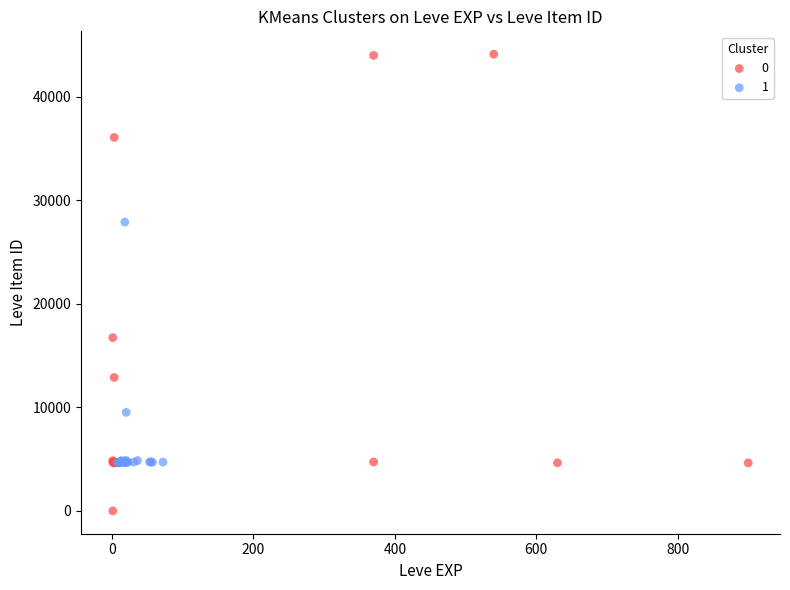

What are all the series names shown in the legend?

0, 1